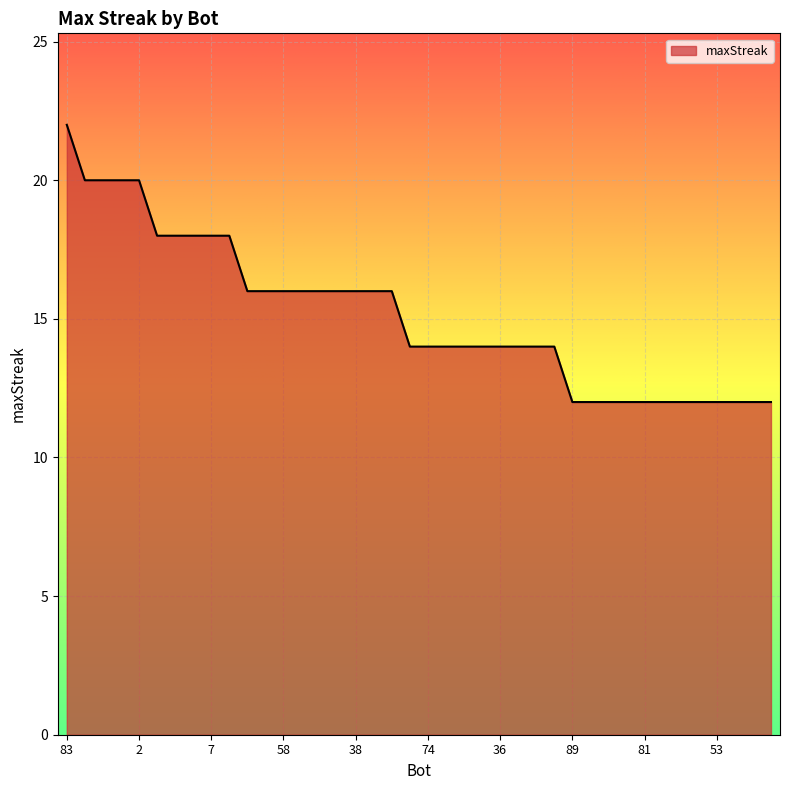

What is the difference between the maximum and minimum values?

10